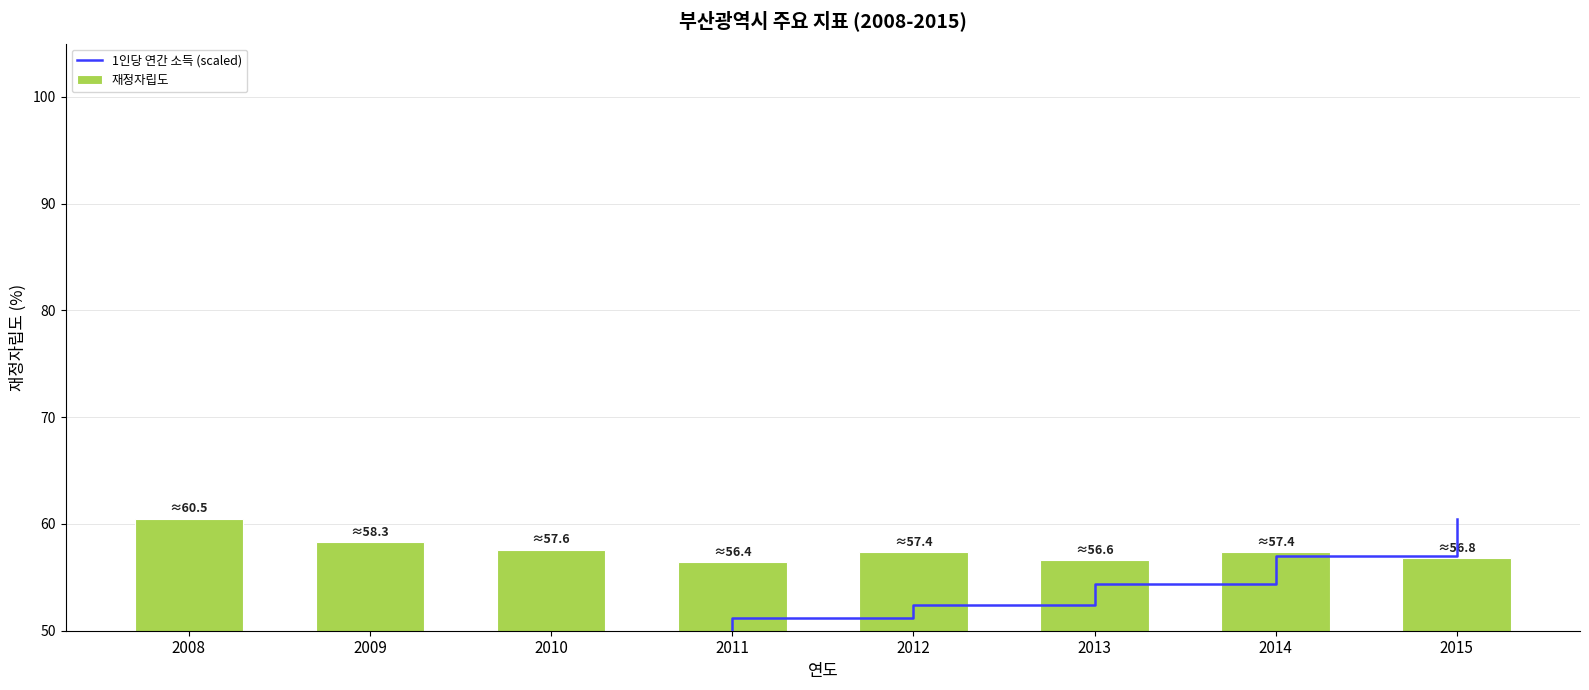

What is the minimum value for 1인당 연간 소득 (scaled)?

45.9